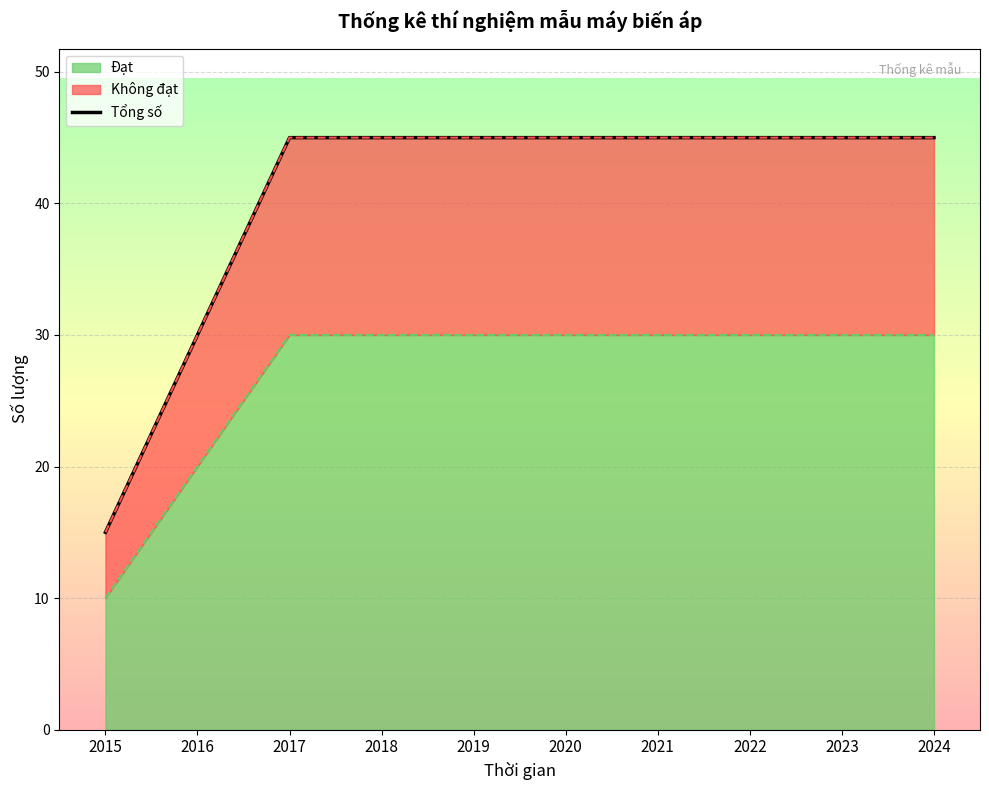

How many data points are less than 45?

2